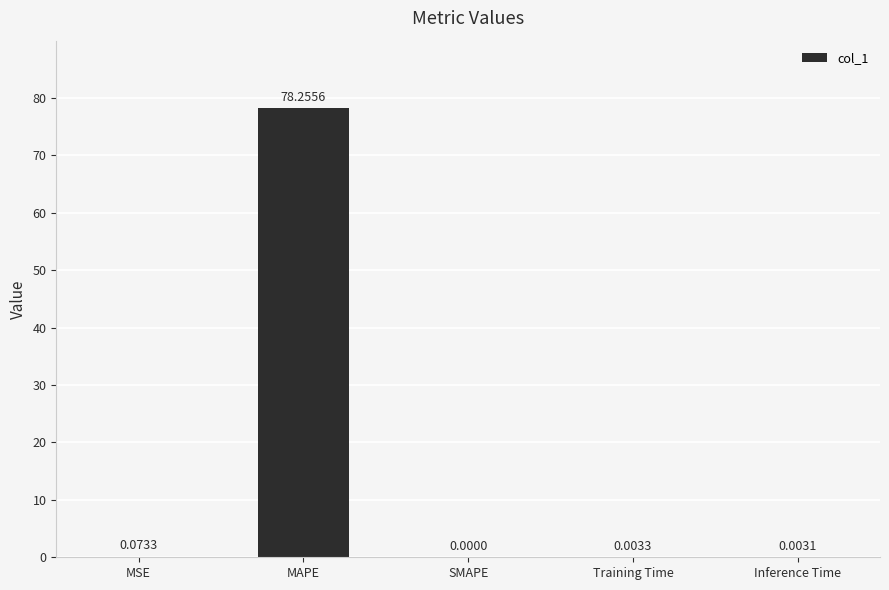

What is the sum of all values?

78.3